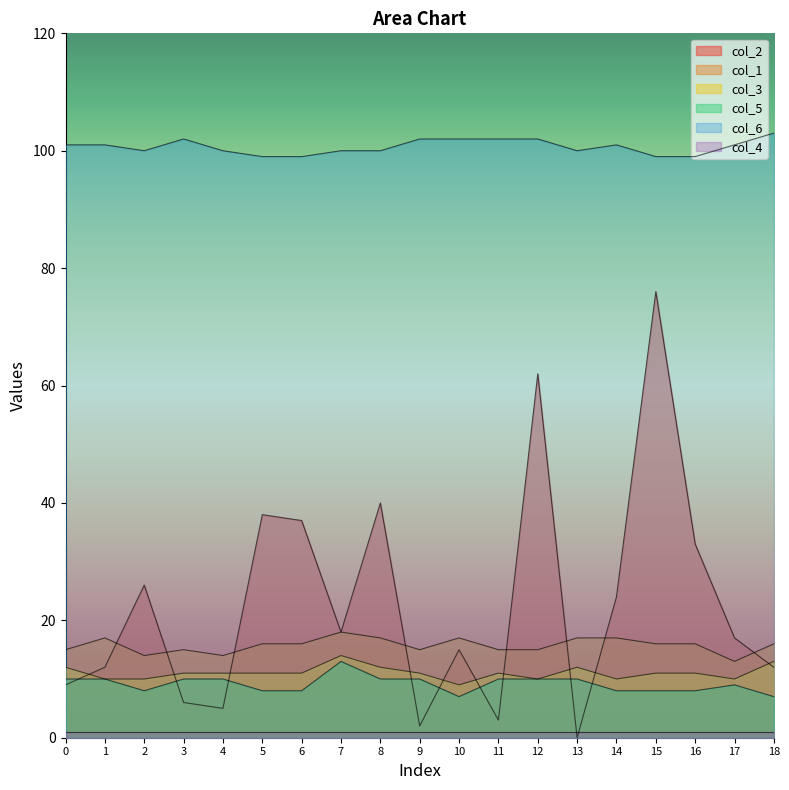

True or false: col_6 and col_2 intersect in this chart.

False